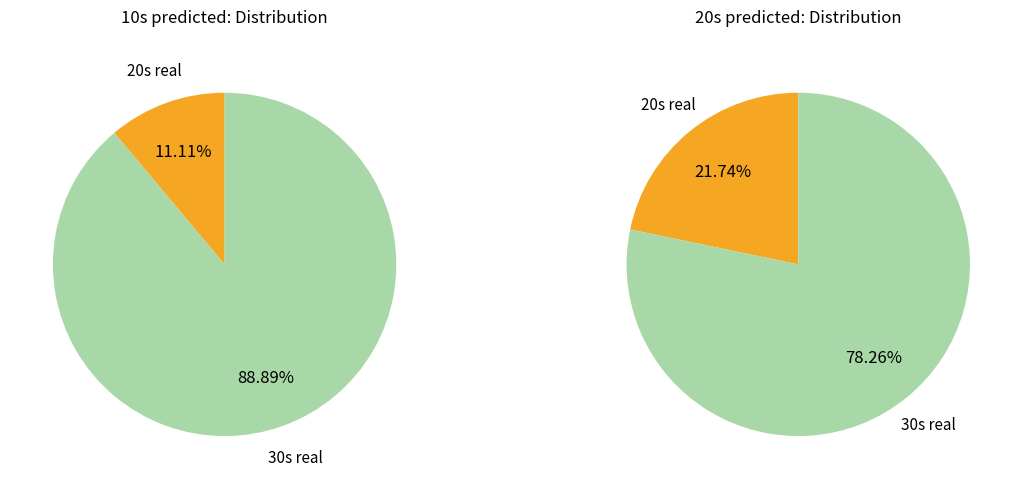

To the nearest percent, what portion does 30s real represent?

89%